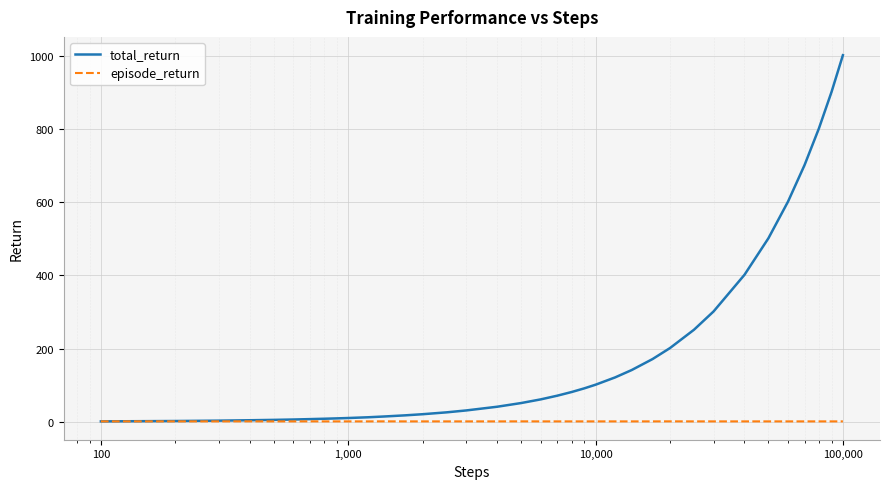

Which series has the largest total across all categories?

total_return